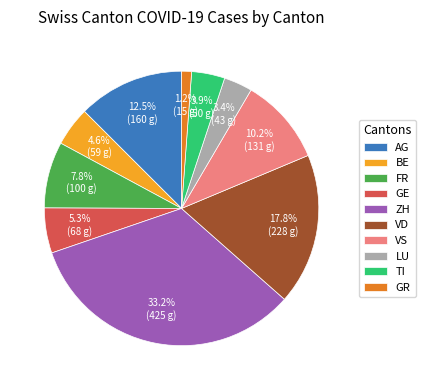

To the nearest percent, what is the difference between the GR and VS slice percentages?

9%